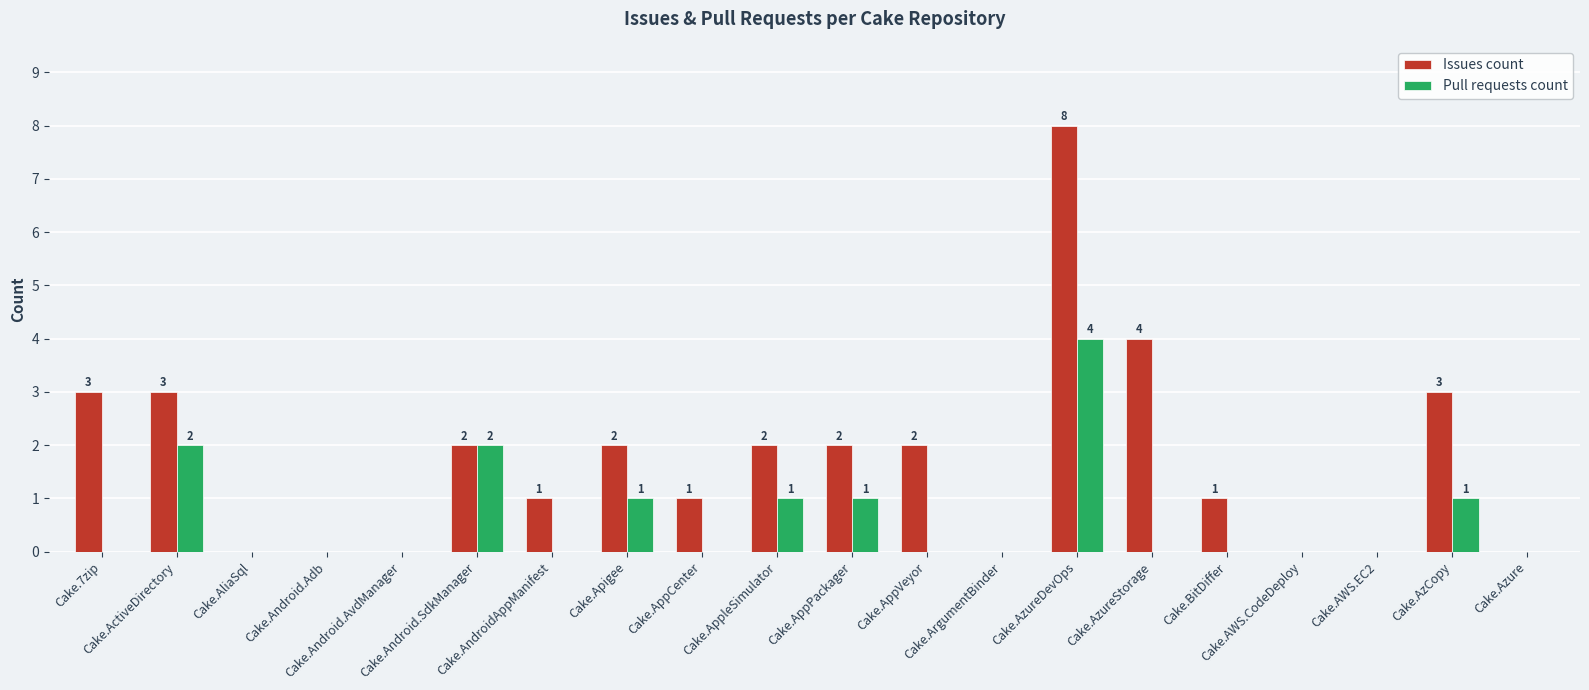

Reading left to right, transcribe all the data shown in this chart.

Issues count: Cake.7zip=3	Cake.ActiveDirectory=3	Cake.AliaSql=0	Cake.Android.Adb=0	Cake.Android.AvdManager=0	Cake.Android.SdkManager=2	Cake.AndroidAppManifest=1	Cake.Apigee=2	Cake.AppCenter=1	Cake.AppleSimulator=2	Cake.AppPackager=2	Cake.AppVeyor=2	Cake.ArgumentBinder=0	Cake.AzureDevOps=8	Cake.AzureStorage=4	Cake.BitDiffer=1	Cake.AWS.CodeDeploy=0	Cake.AWS.EC2=0	Cake.AzCopy=3	Cake.Azure=0
Pull requests count: Cake.7zip=0	Cake.ActiveDirectory=2	Cake.AliaSql=0	Cake.Android.Adb=0	Cake.Android.AvdManager=0	Cake.Android.SdkManager=2	Cake.AndroidAppManifest=0	Cake.Apigee=1	Cake.AppCenter=0	Cake.AppleSimulator=1	Cake.AppPackager=1	Cake.AppVeyor=0	Cake.ArgumentBinder=0	Cake.AzureDevOps=4	Cake.AzureStorage=0	Cake.BitDiffer=0	Cake.AWS.CodeDeploy=0	Cake.AWS.EC2=0	Cake.AzCopy=1	Cake.Azure=0